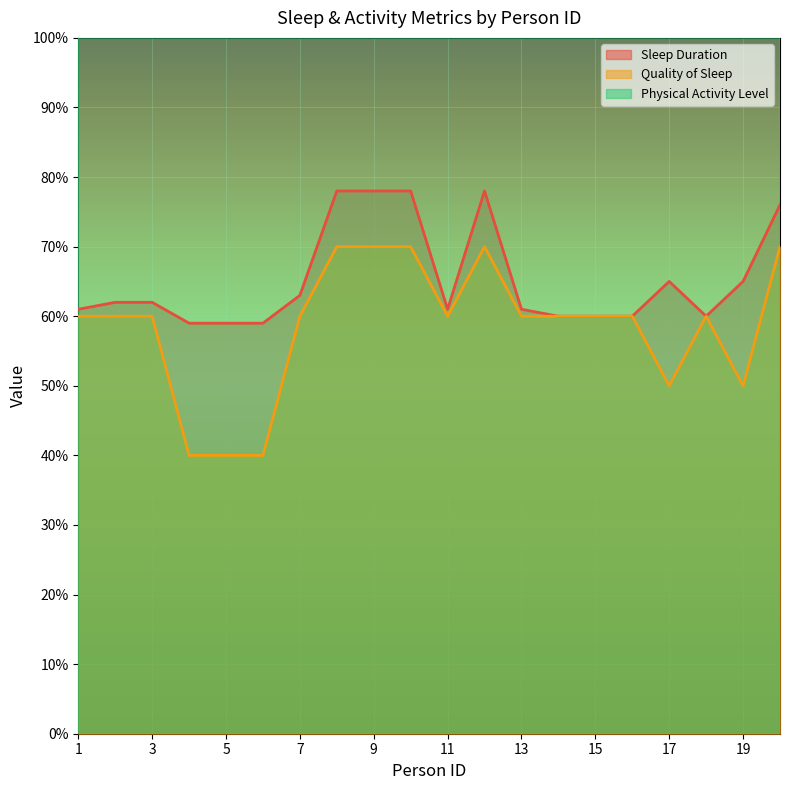

What is the sum of all Physical Activity Level values?

92700